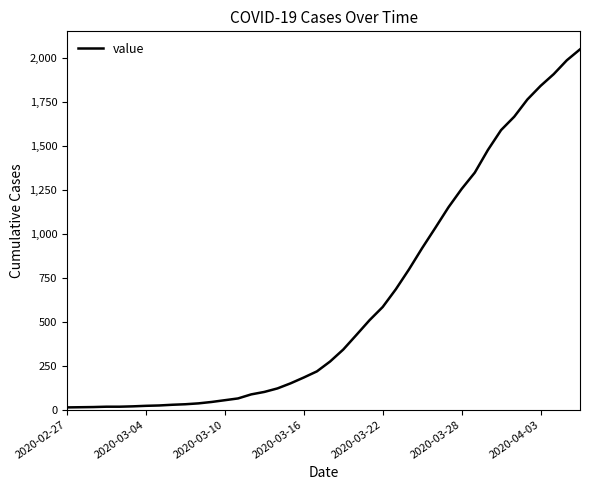

What is the greatest value displayed?

2049